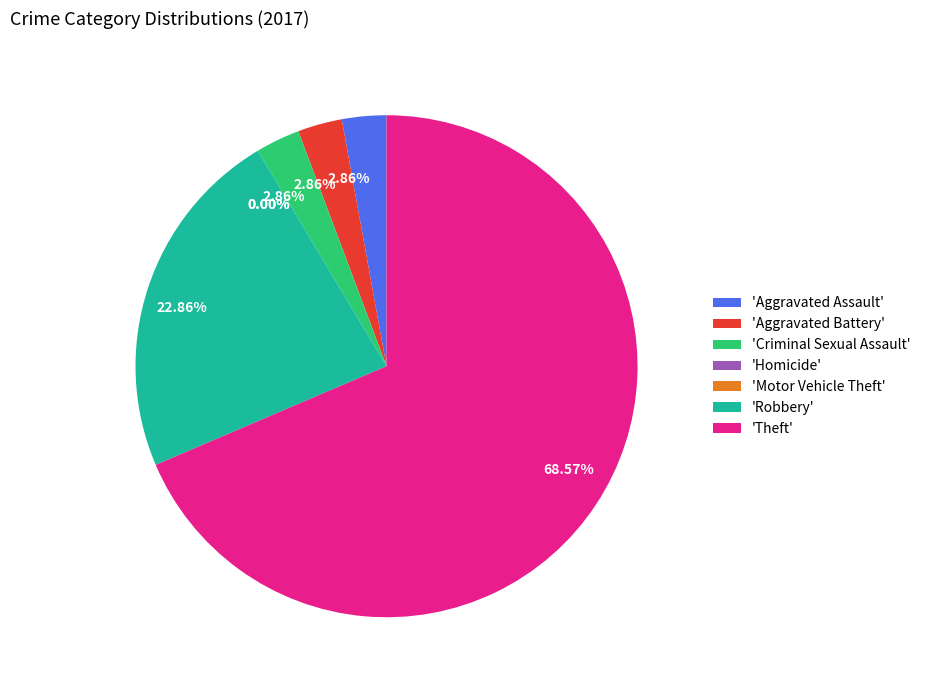

What is the majority slice?

Theft